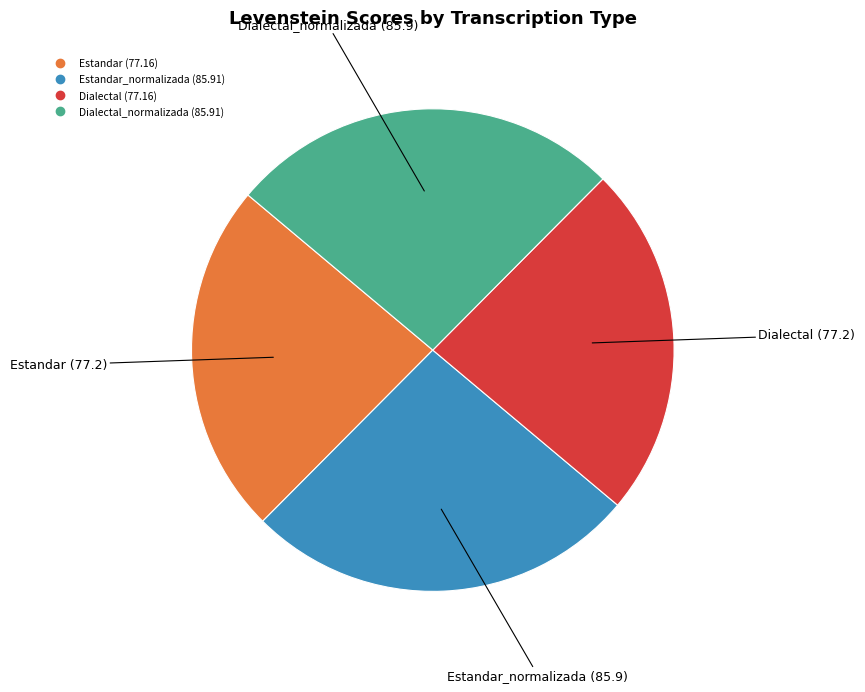

Is there a majority slice in this chart?

No